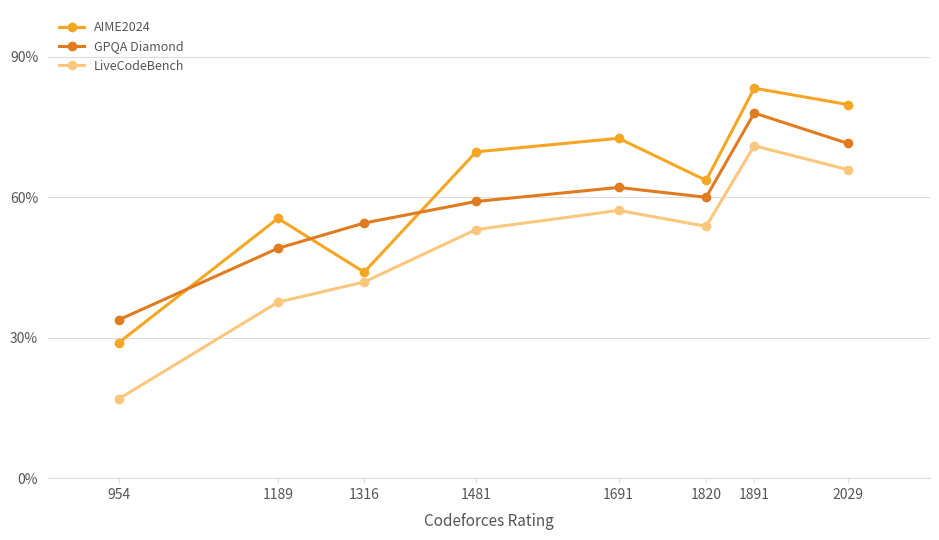

What is the sum of all GPQA Diamond values?

468.1